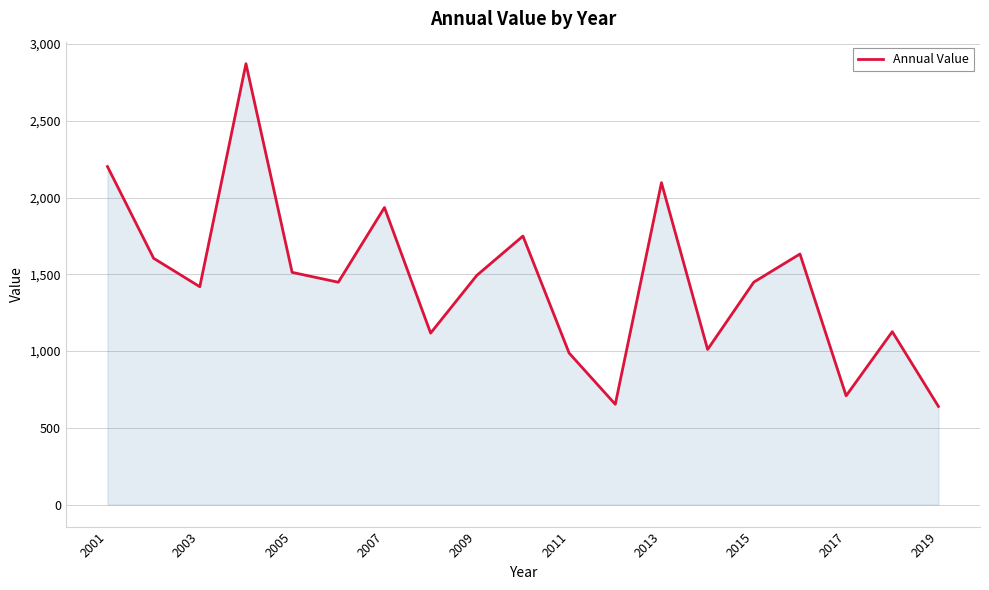

What is the greatest value displayed?

2871.5